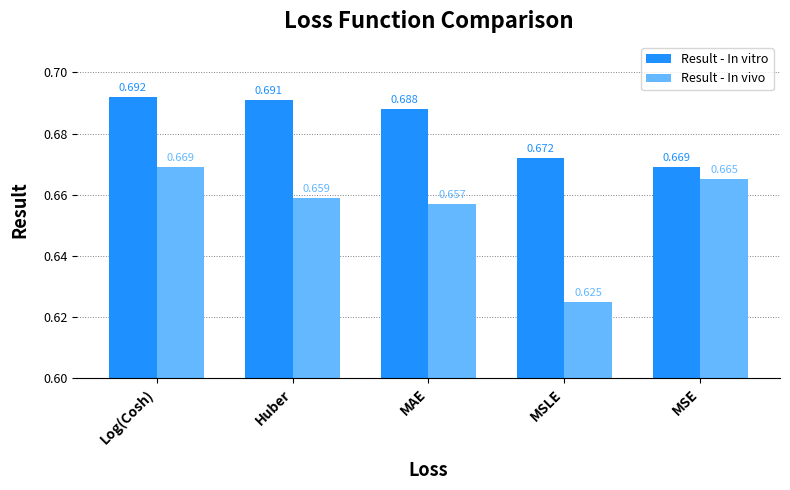

Which series has the largest total across all categories?

Result - In vitro